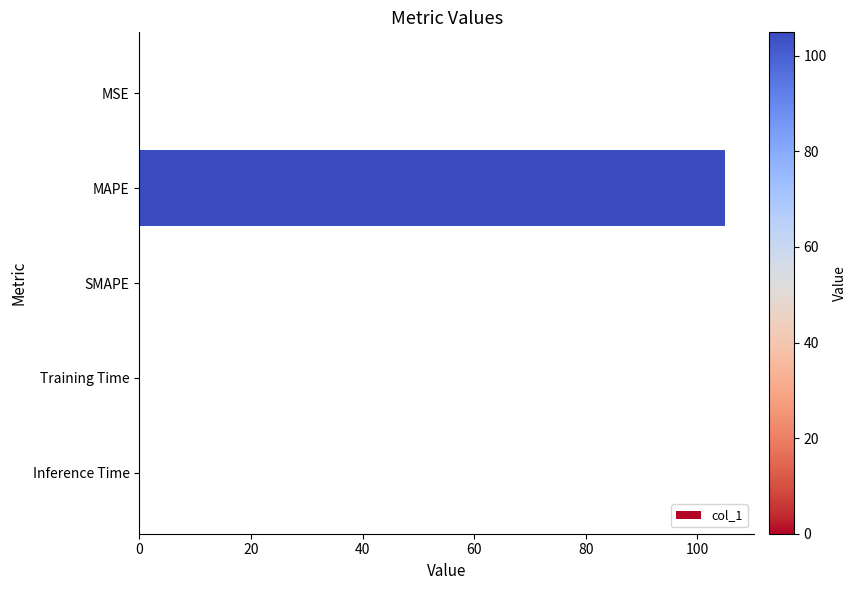

How many categories are shown in the chart?

5